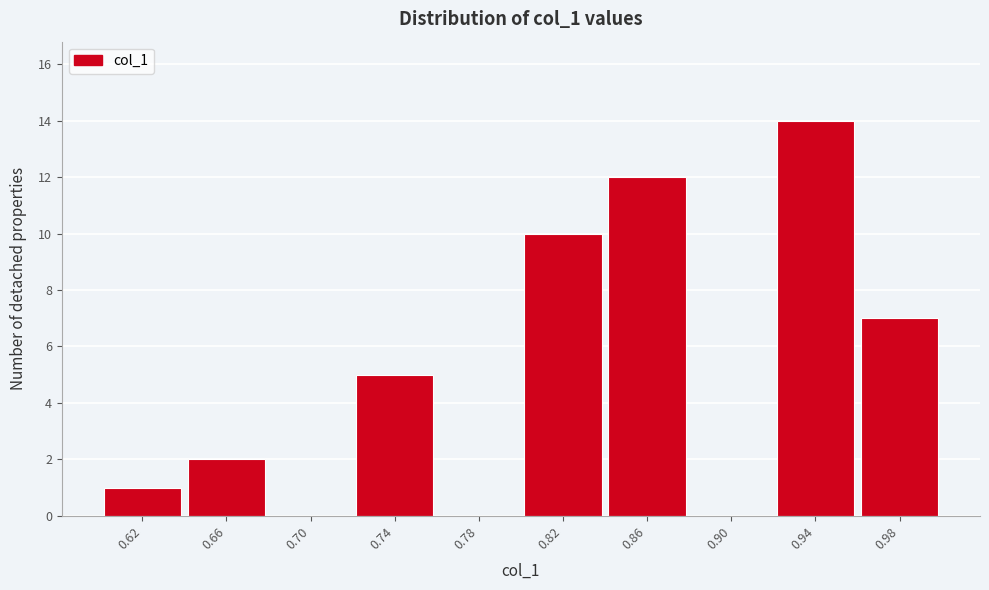

Which range on the x-axis has the tallest bar?

0.92 to 0.96